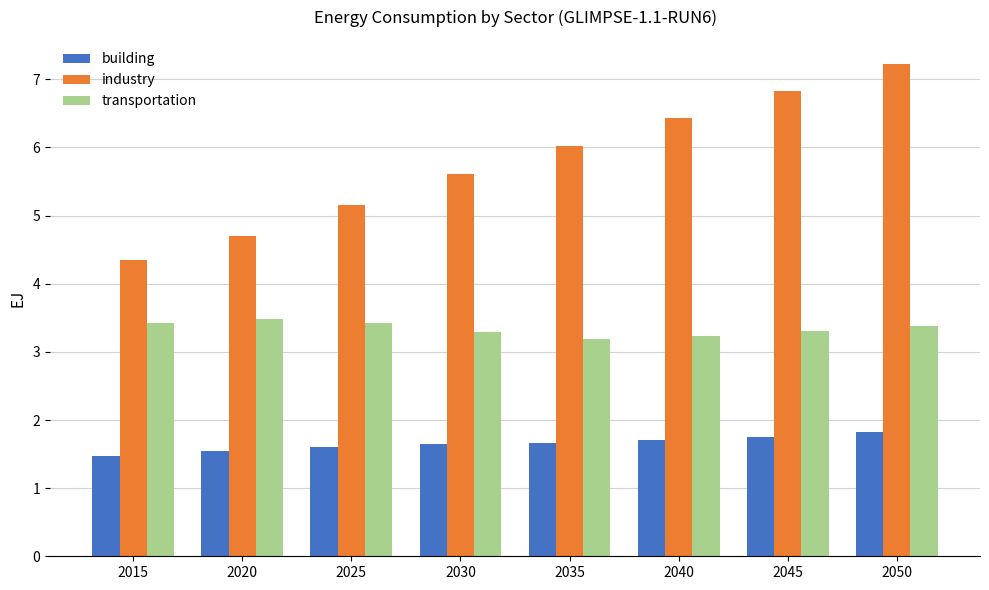

What is the value of the industry bar at the 5th from the left?

6.0